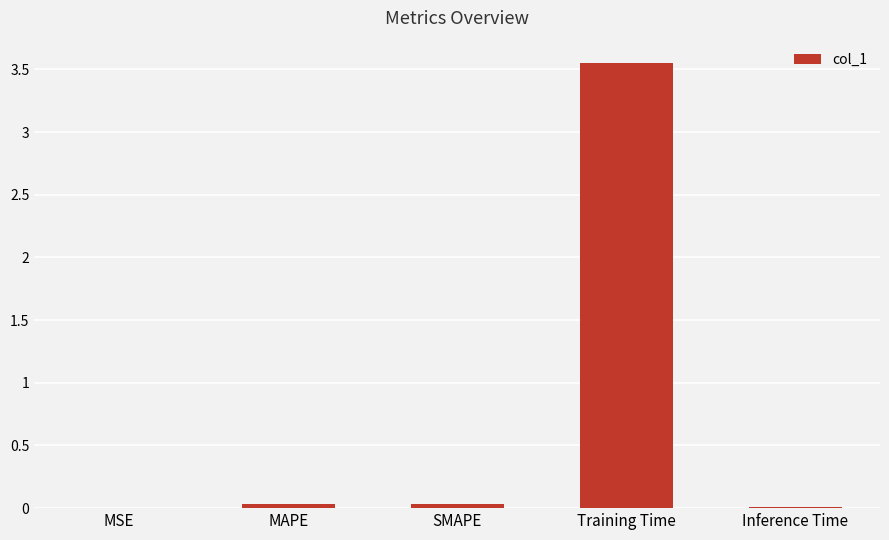

Between Training Time and Inference Time, which is larger?

Training Time